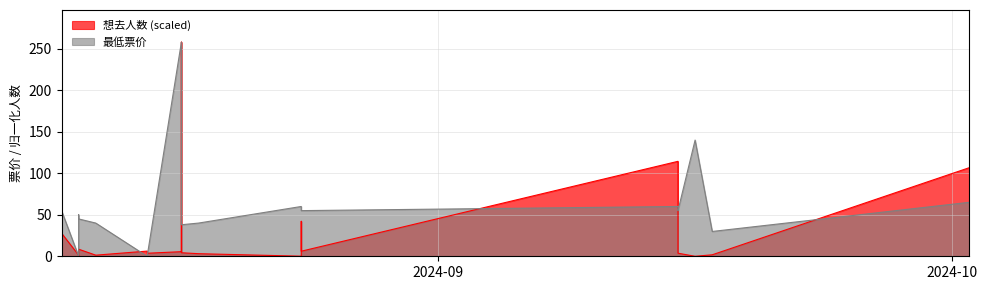

After their last crossing, which series has the higher values: 最低票价 or 想去人数?

想去人数